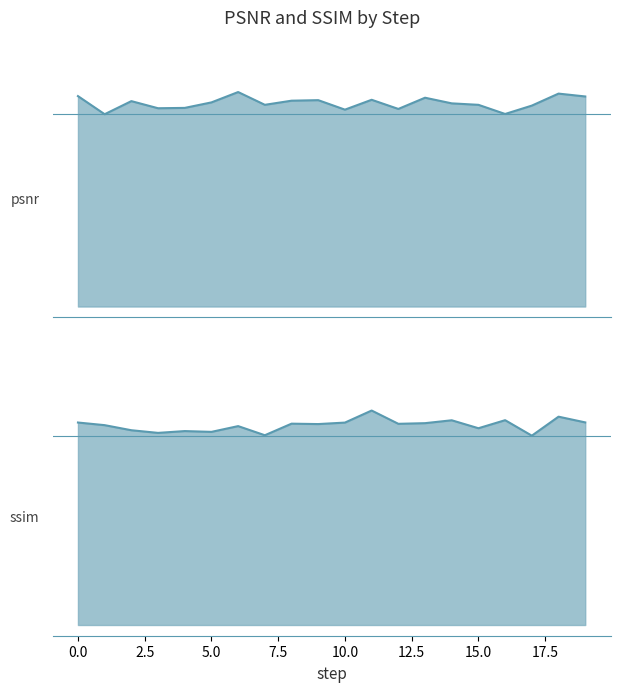

How many values in the psnr series exceed 29?

14